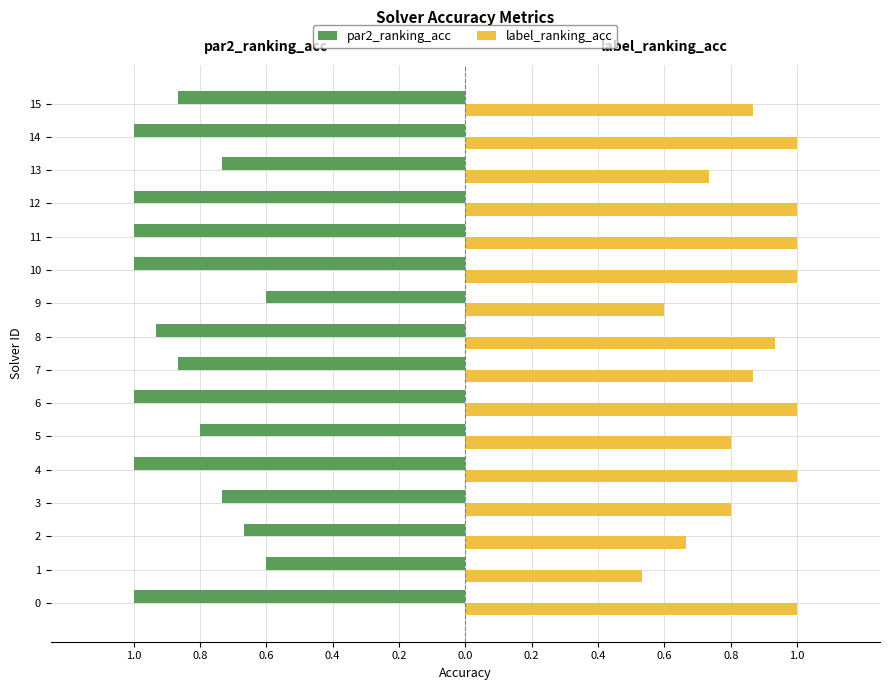

What is the difference between the second highest and second lowest values in the par2_ranking_acc series?

0.4